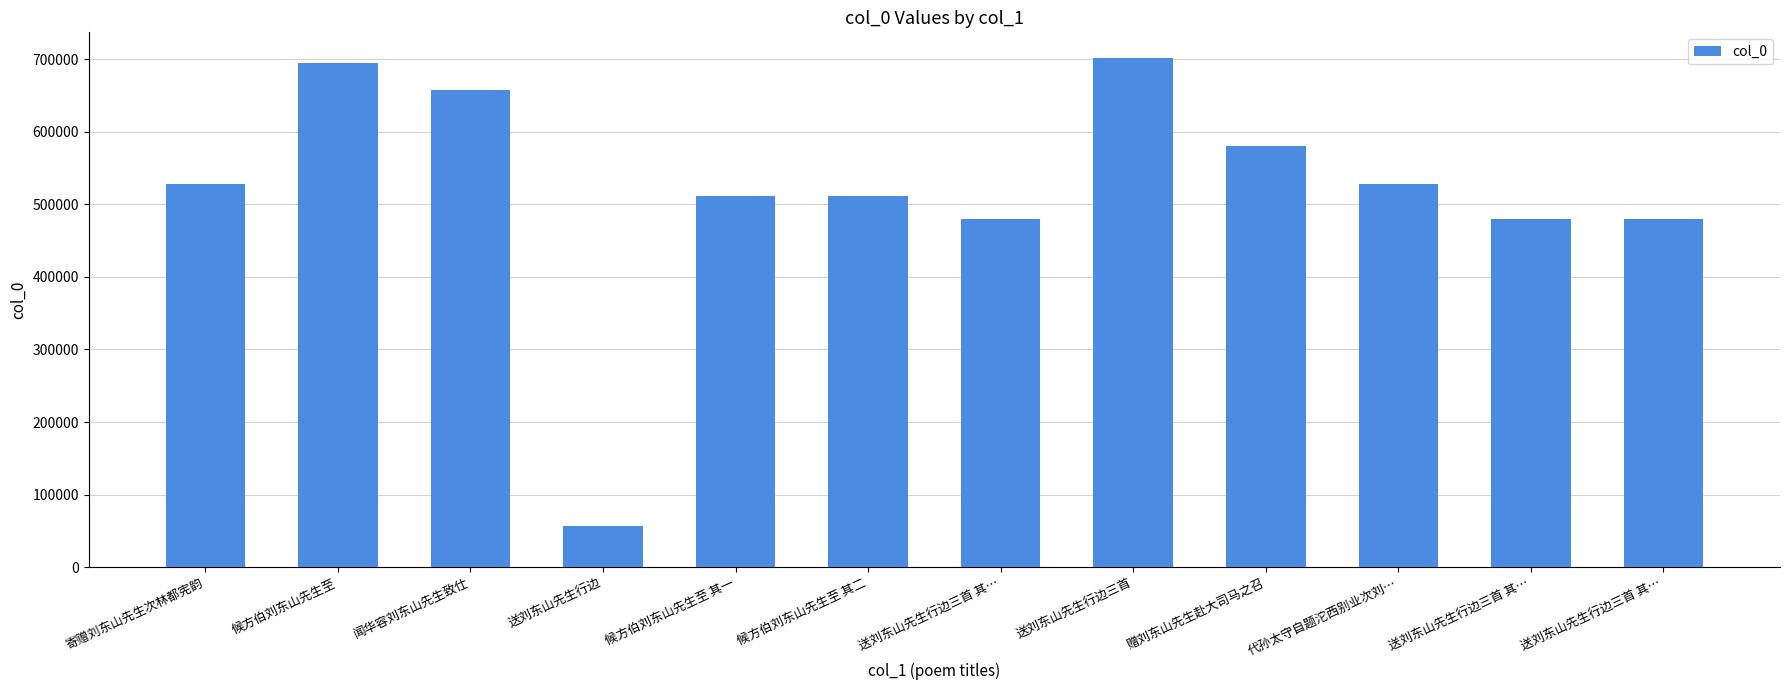

What is the difference between the maximum and minimum values?

645941